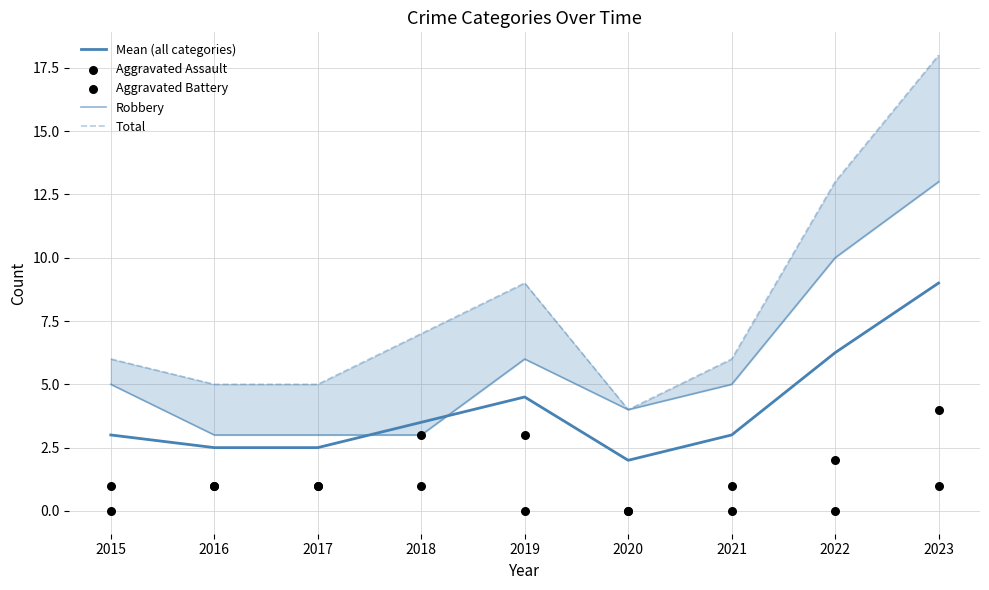

At how many categories does at least one series exceed 16?

1